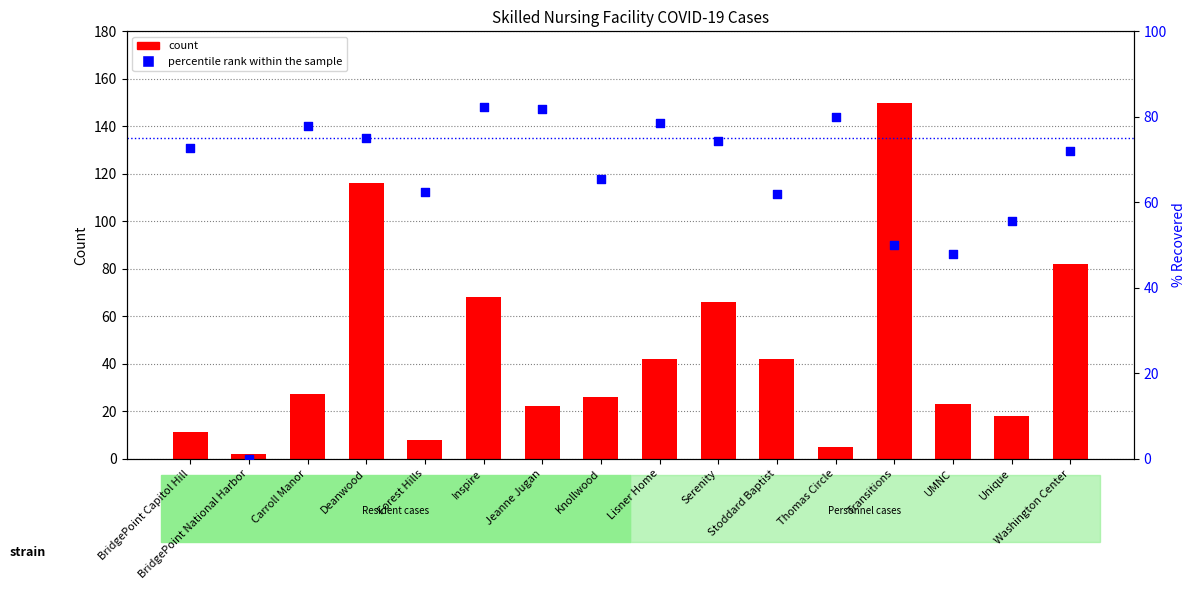

At how many categories does at least one series exceed 95?

2